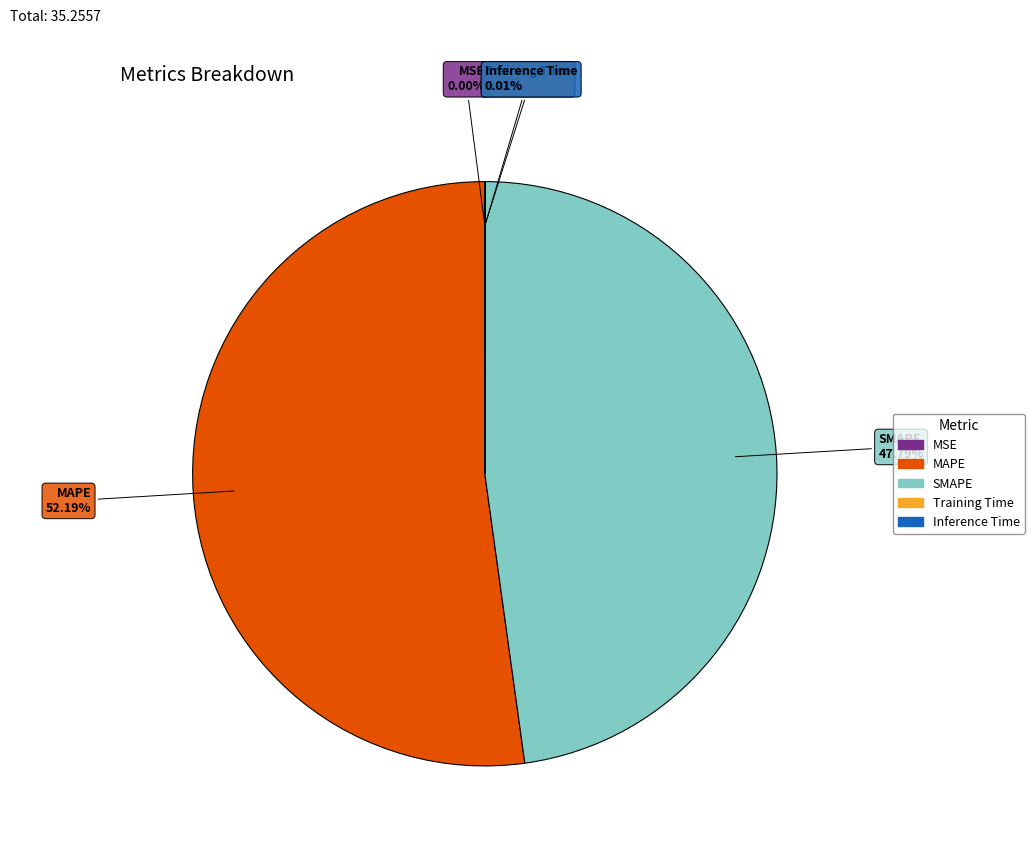

Does MAPE account for over 50% of the chart?

Yes